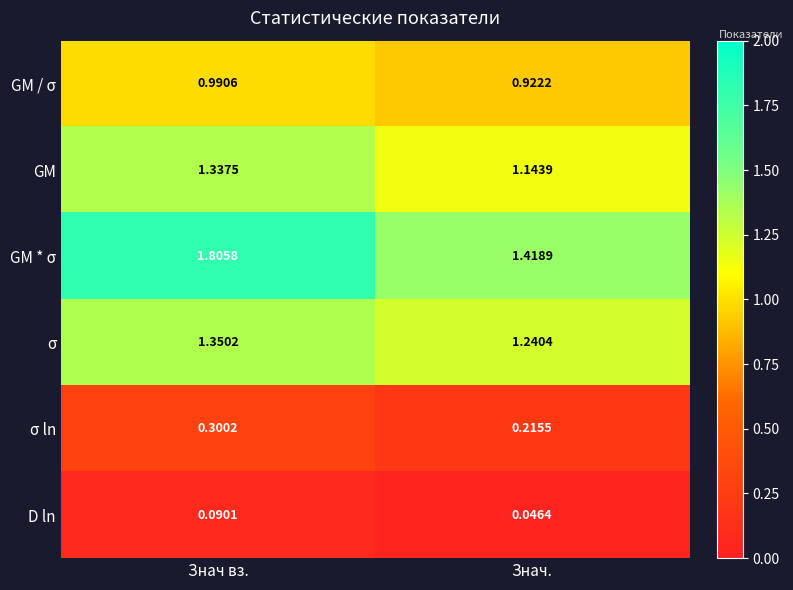

What is the total value across all series at Знач вз.?

5.9